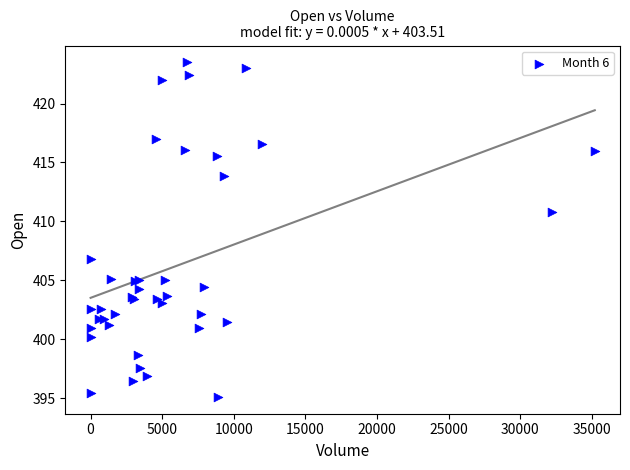

What Y value in the scatter plot is closest to 409?

410.8